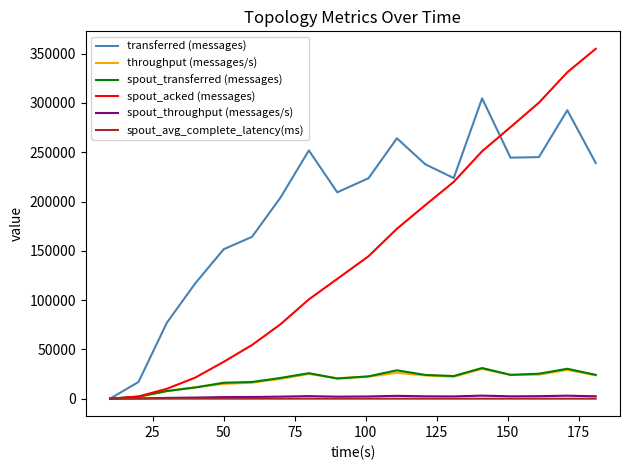

How many interior local peaks does the transferred (messages) series have?

4